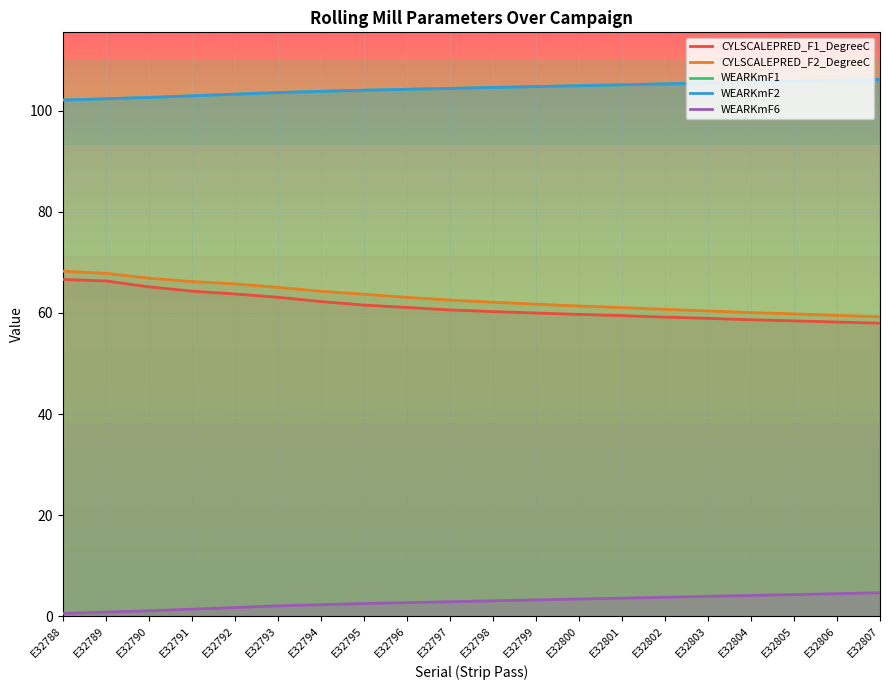

Where does the CYLSCALEPRED_F1_DegreeC series first go above 60?

E32788